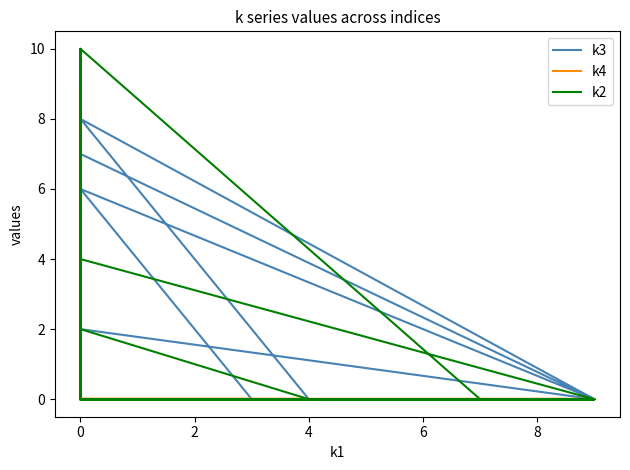

Where do k4 and k3 first cross each other?

0 and 0